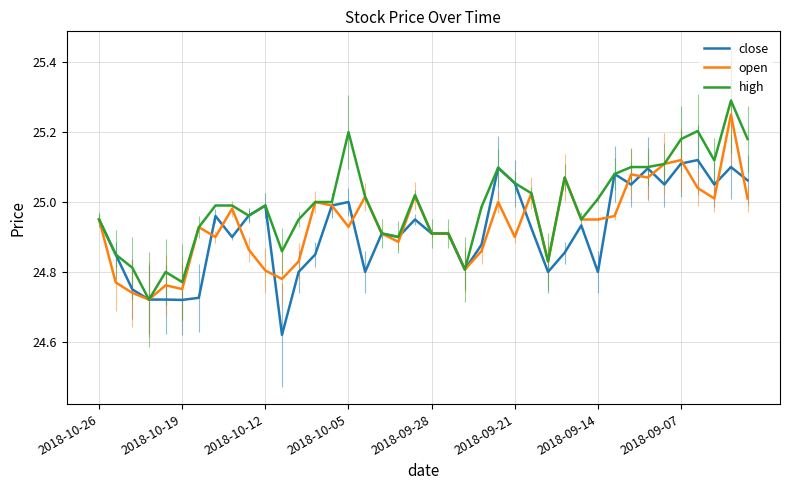

Which series has the largest range (max minus min)?

high